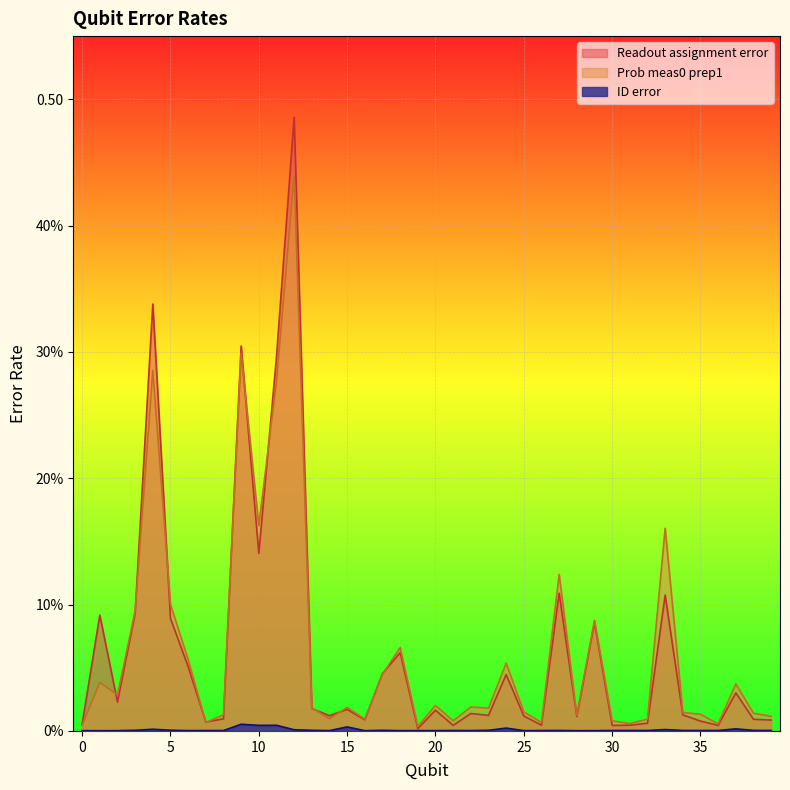

True or false: Readout assignment error has a value of 0.0 at 22.

True